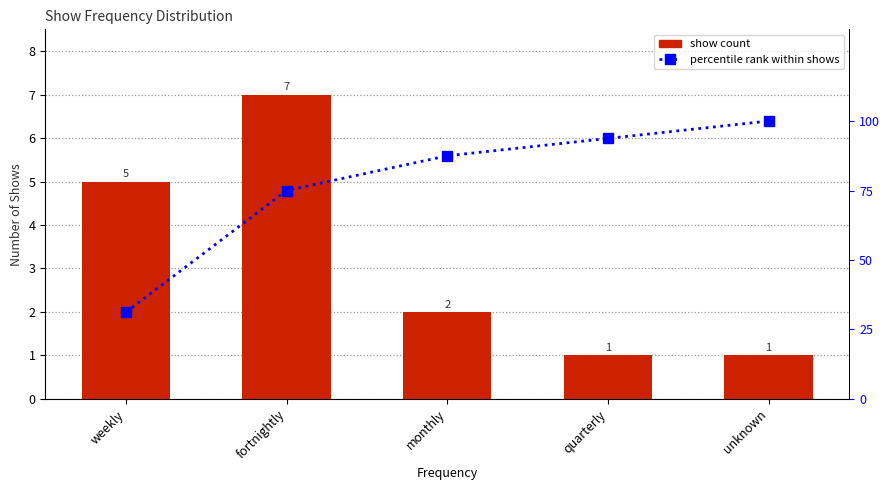

What is the value of the percentile rank within shows bar at the 4th from the left?

93.8